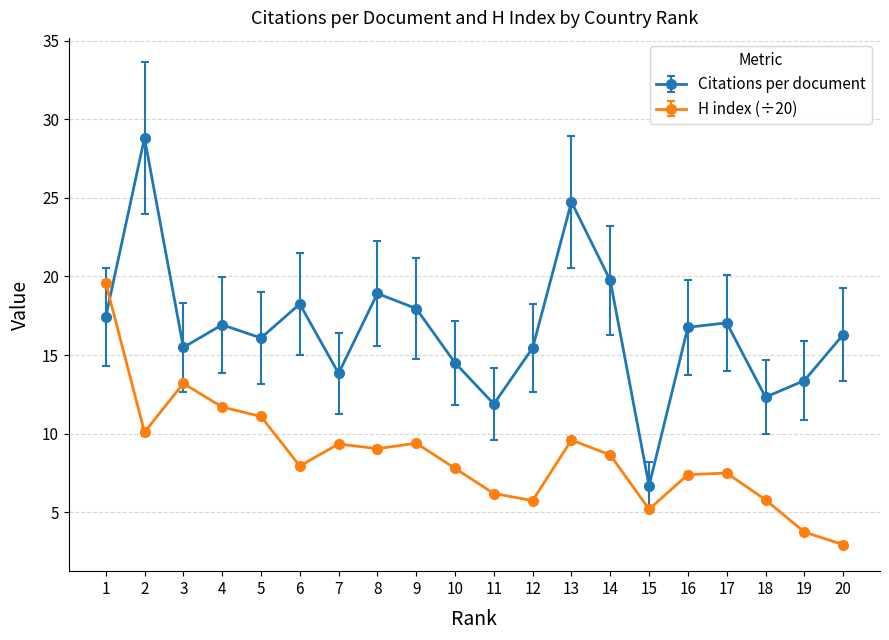

How many distinct data groups are displayed?

2